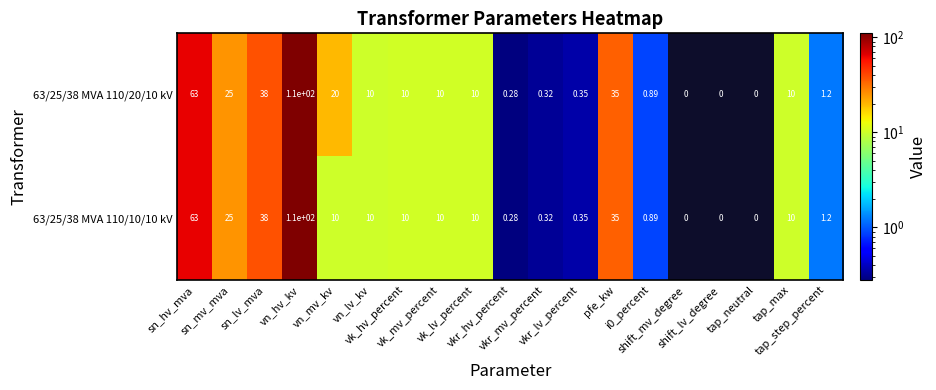

Which label corresponds to the smallest value in the chart?

vkr_hv_percent